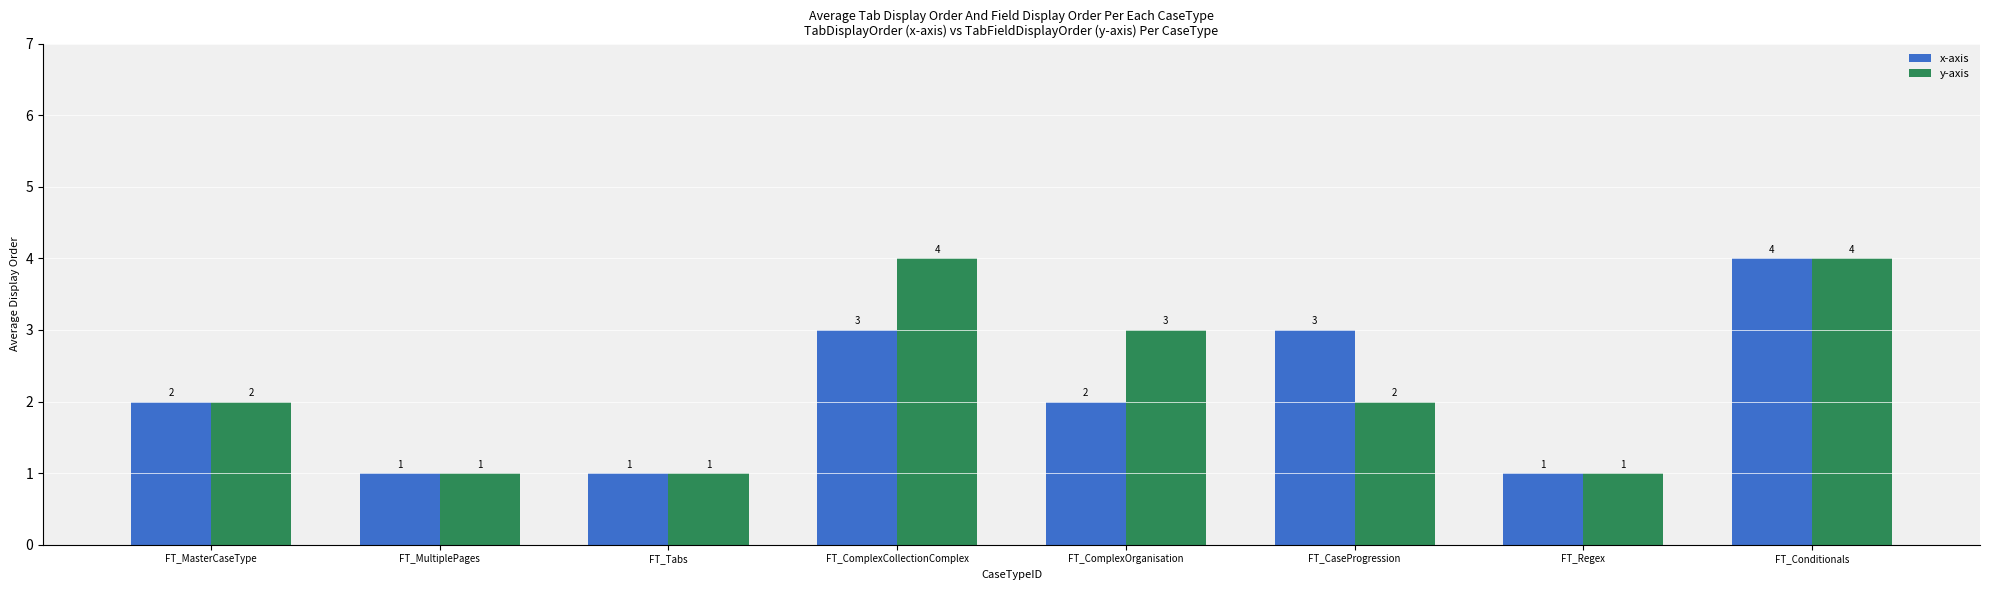

How many series are shown in this chart?

2